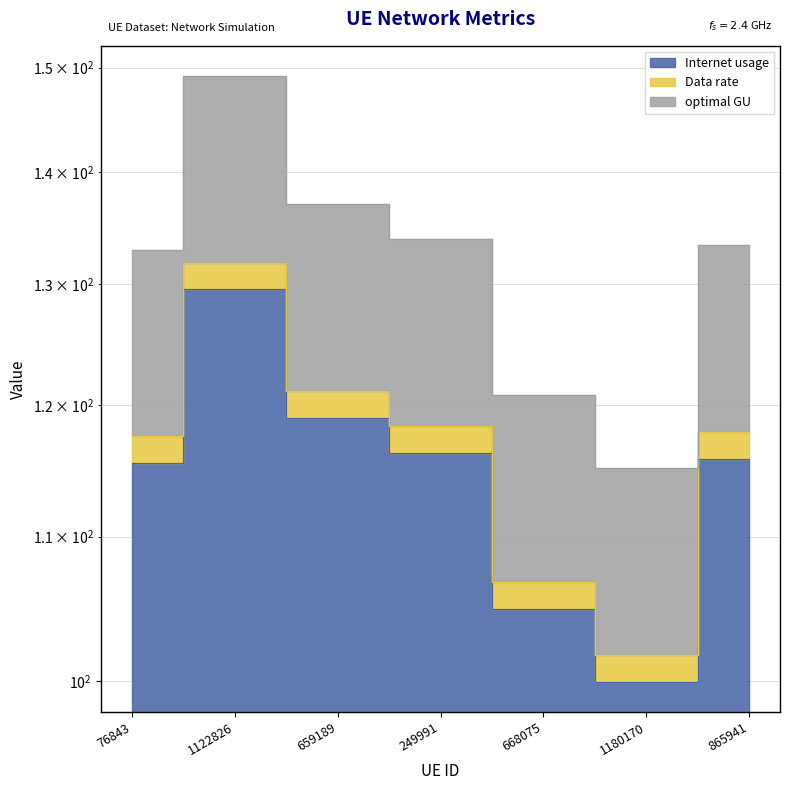

How many lines are shown in the chart?

3